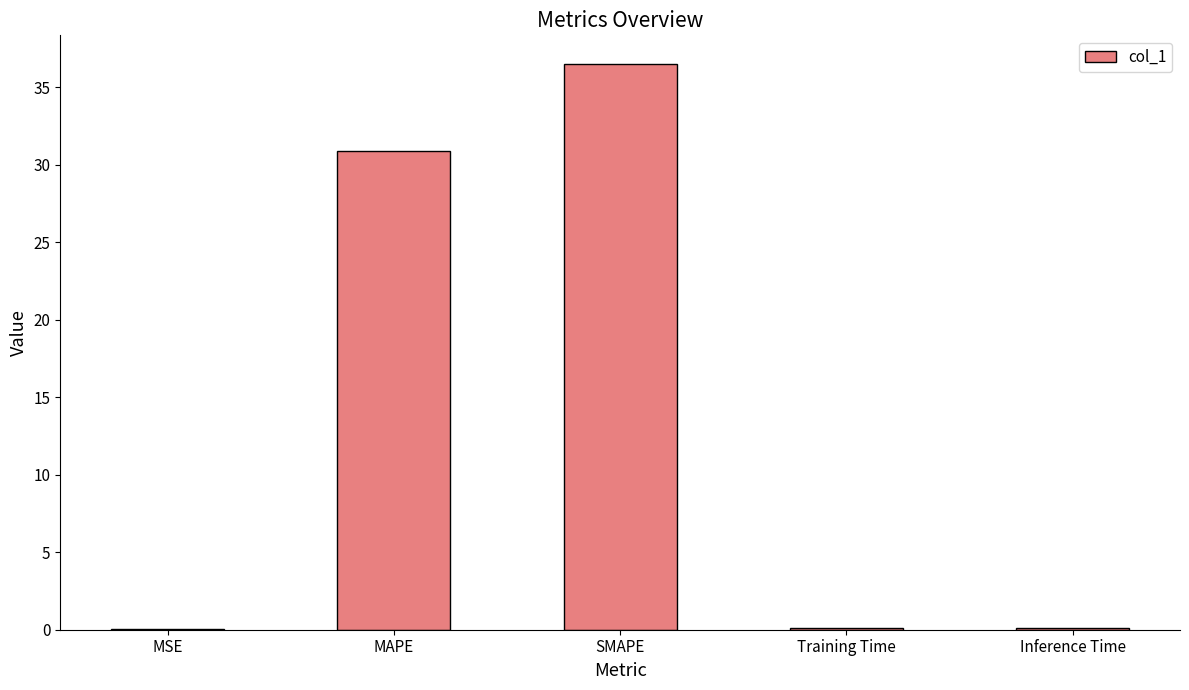

Approximately how many times larger is the value at MAPE compared to SMAPE?

0.8